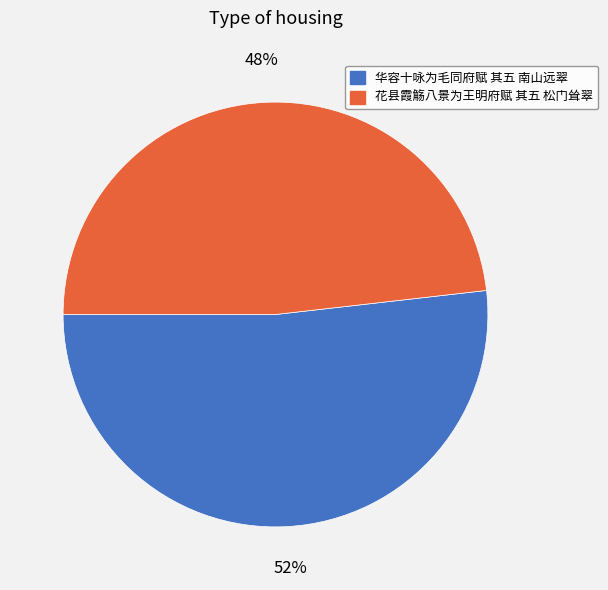

To the nearest percent, what portion does 华容十咏为毛同府赋 其五 南山远翠 represent?

52%